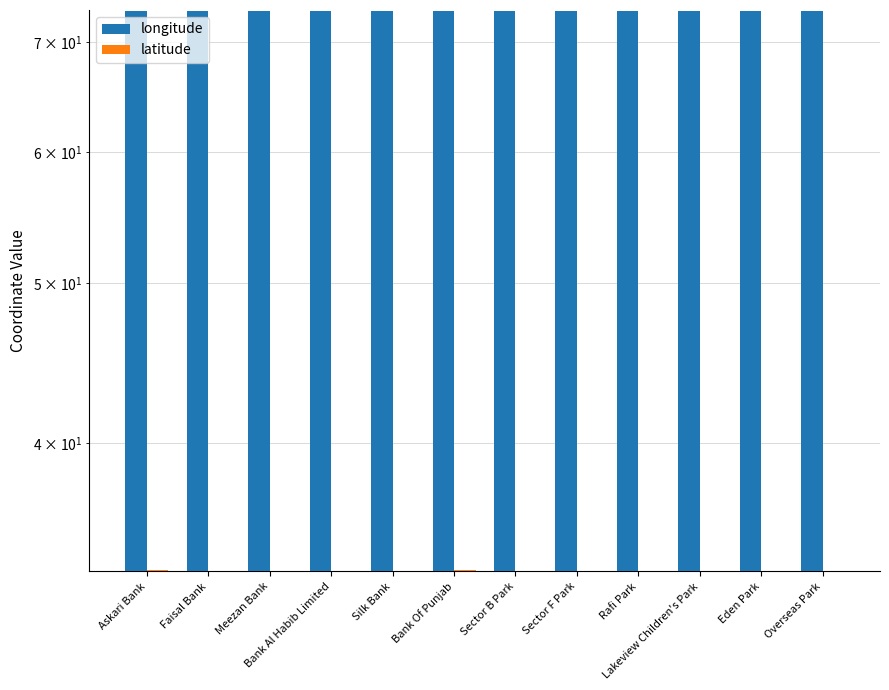

The value of longitude at Silk Bank is 73.1. True or false?

True